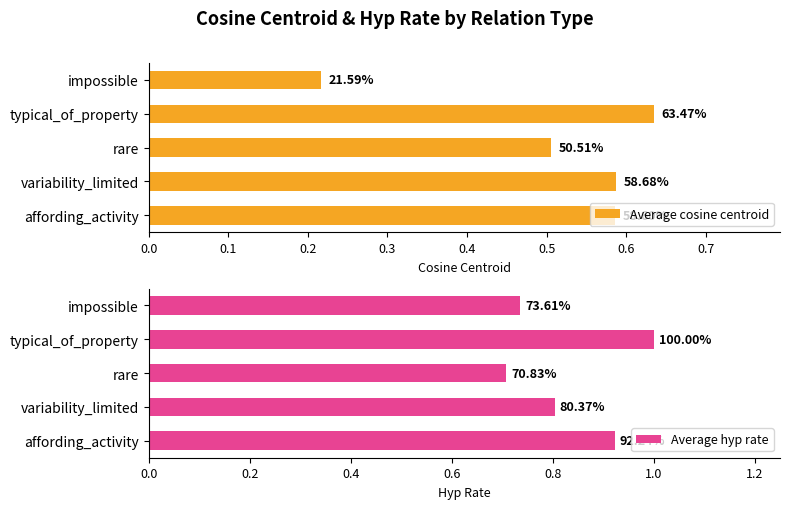

Between typical_of_property and impossible, which is larger?

typical_of_property